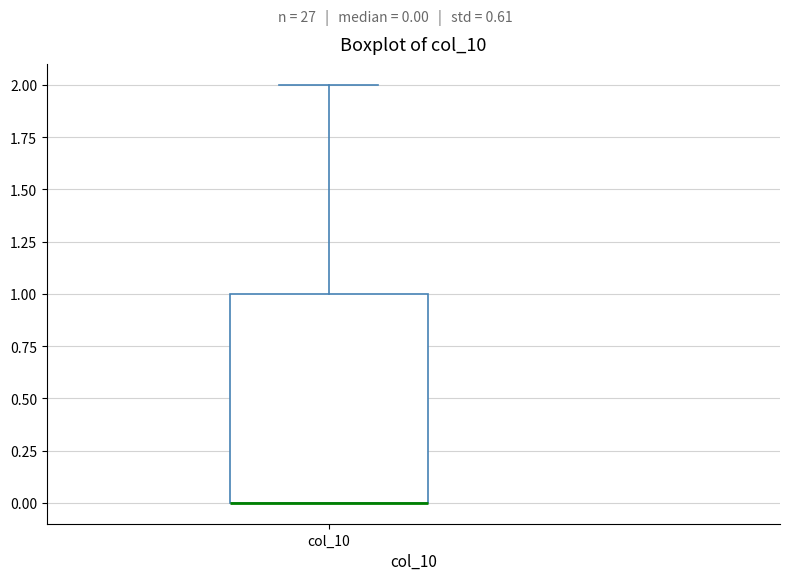

Read this box plot against the y-axis: the position of the median line, the range covered by the box, and the ends of both whiskers. The values are not printed on the chart, so give them approximately, as read against the axis.

median 0 (drawn on the box's lower edge), box 0 to 1, whiskers 0 to 2